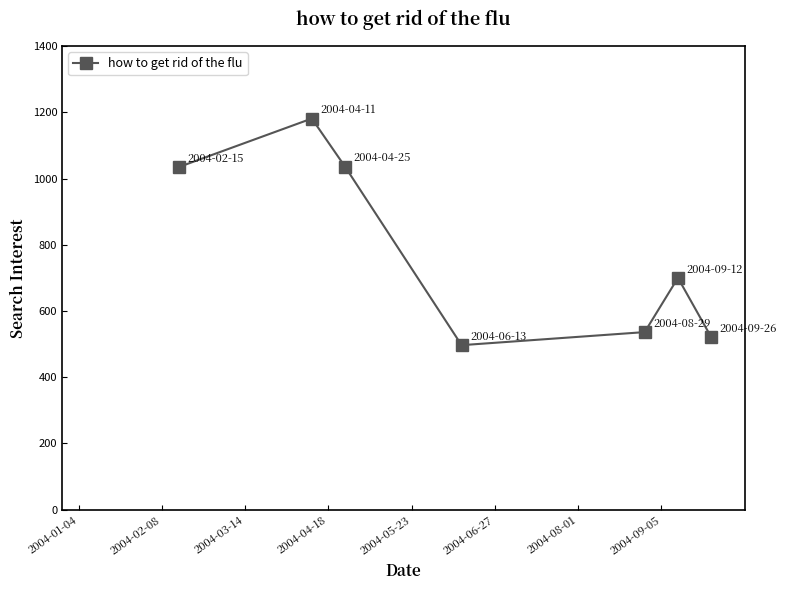

What is the sum of all values?

5504.5